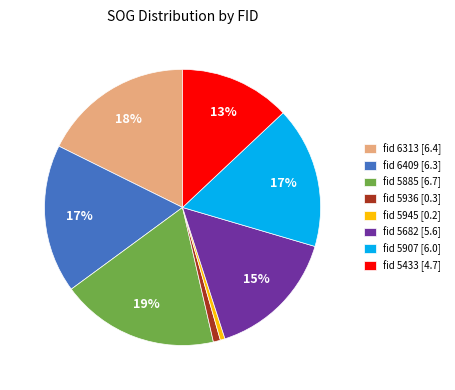

Do fid 5936 [0.3] and fid 6313 [6.4] together represent more than half of the pie?

No